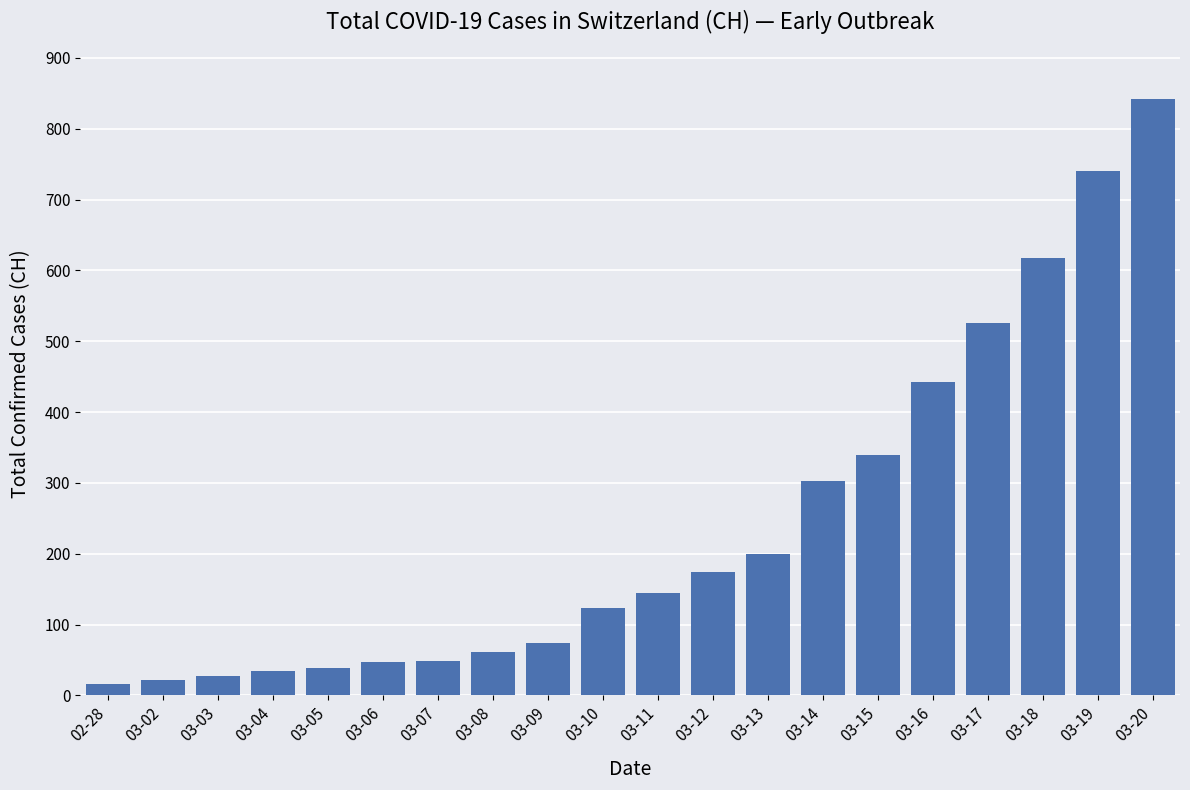

Approximately how many times larger is the value at 03-18 compared to 03-05?

15.8